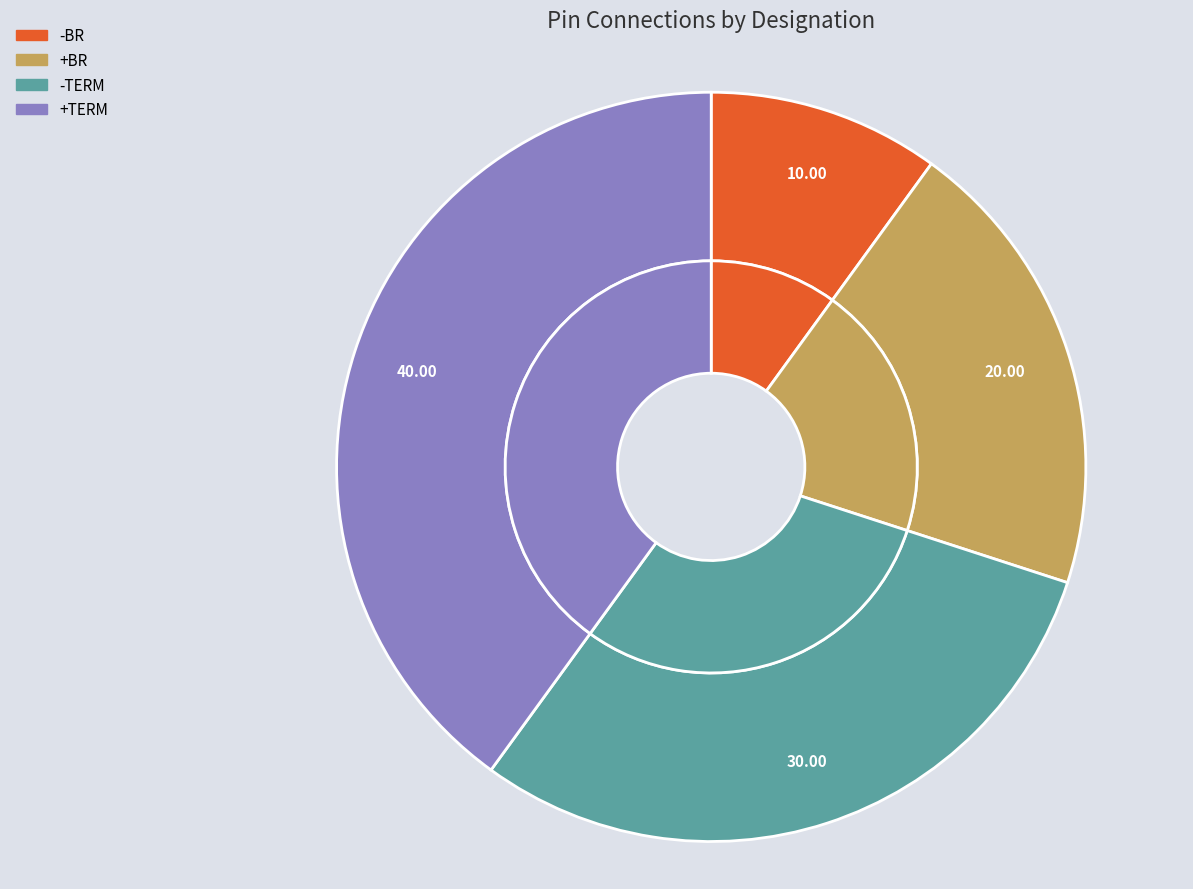

Rank the categories by value from highest to lowest.

+TERM, -TERM, +BR, -BR